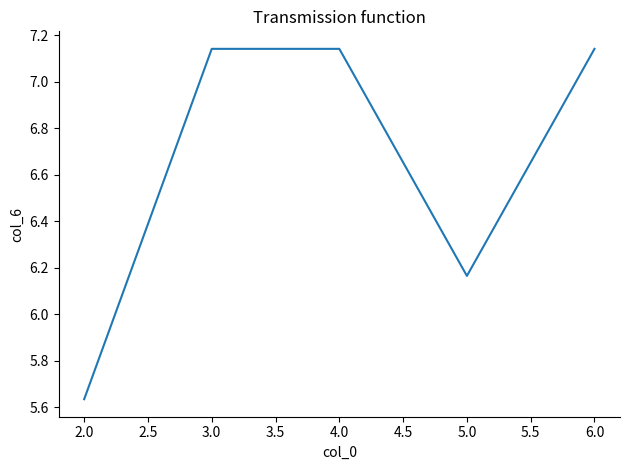

What is the difference between the second highest and second lowest values?

1.0